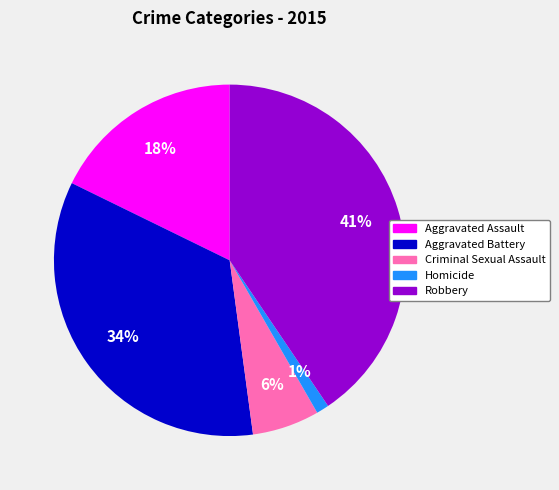

Count the number of slices in the pie.

5